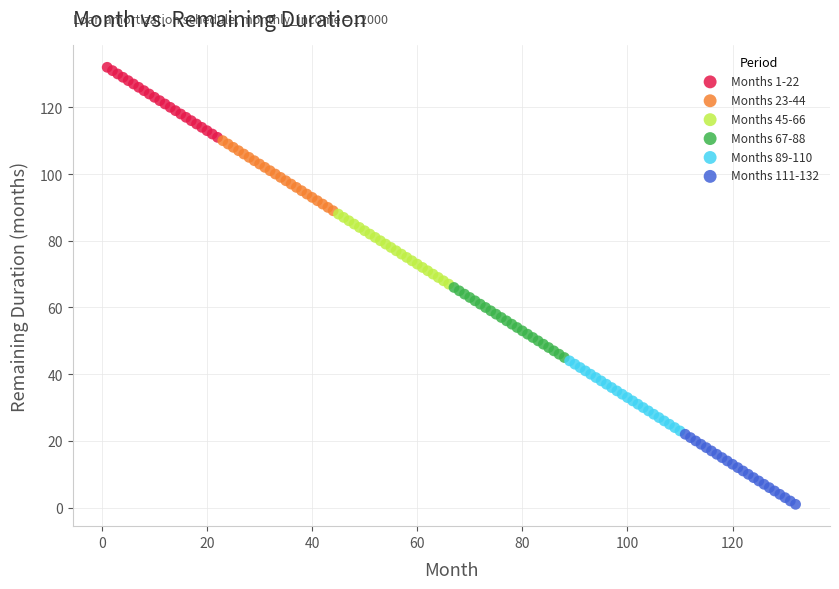

Which series contains the highest Y value?

Months 1-22